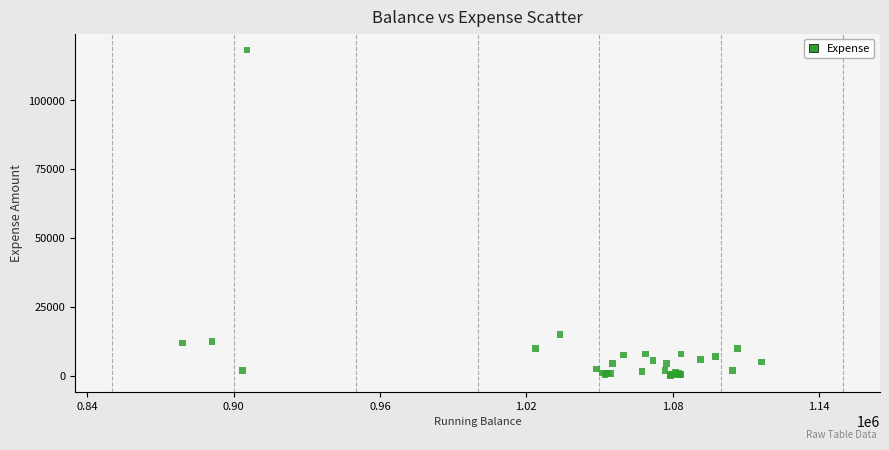

What Y value in the scatter plot is closest to 59187?

15000